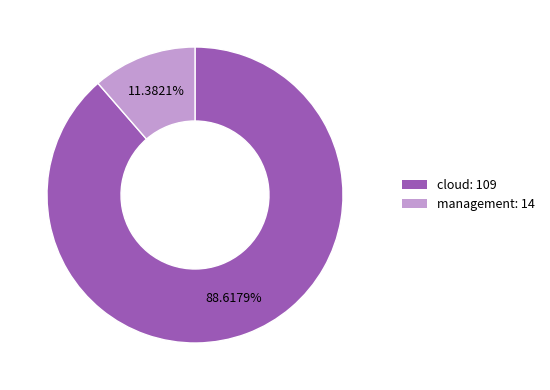

Between cloud: 109 and management: 14, which is larger?

cloud: 109